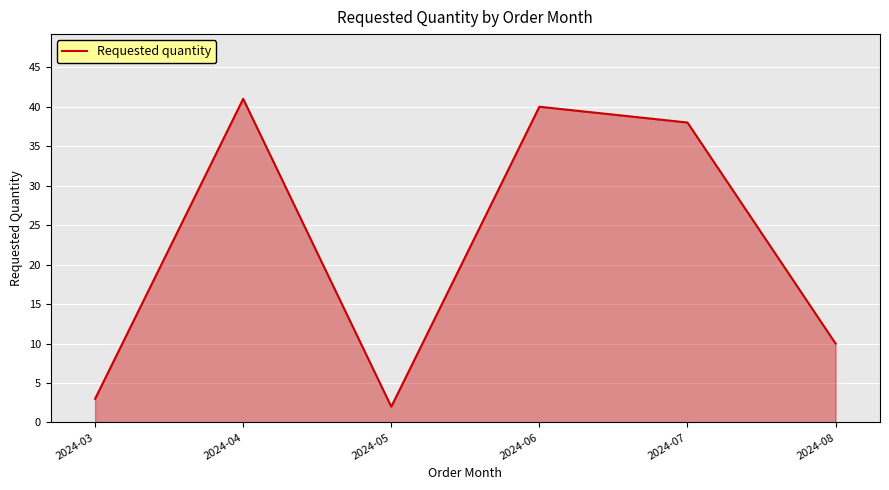

Does the chart have visible grid lines?

Yes